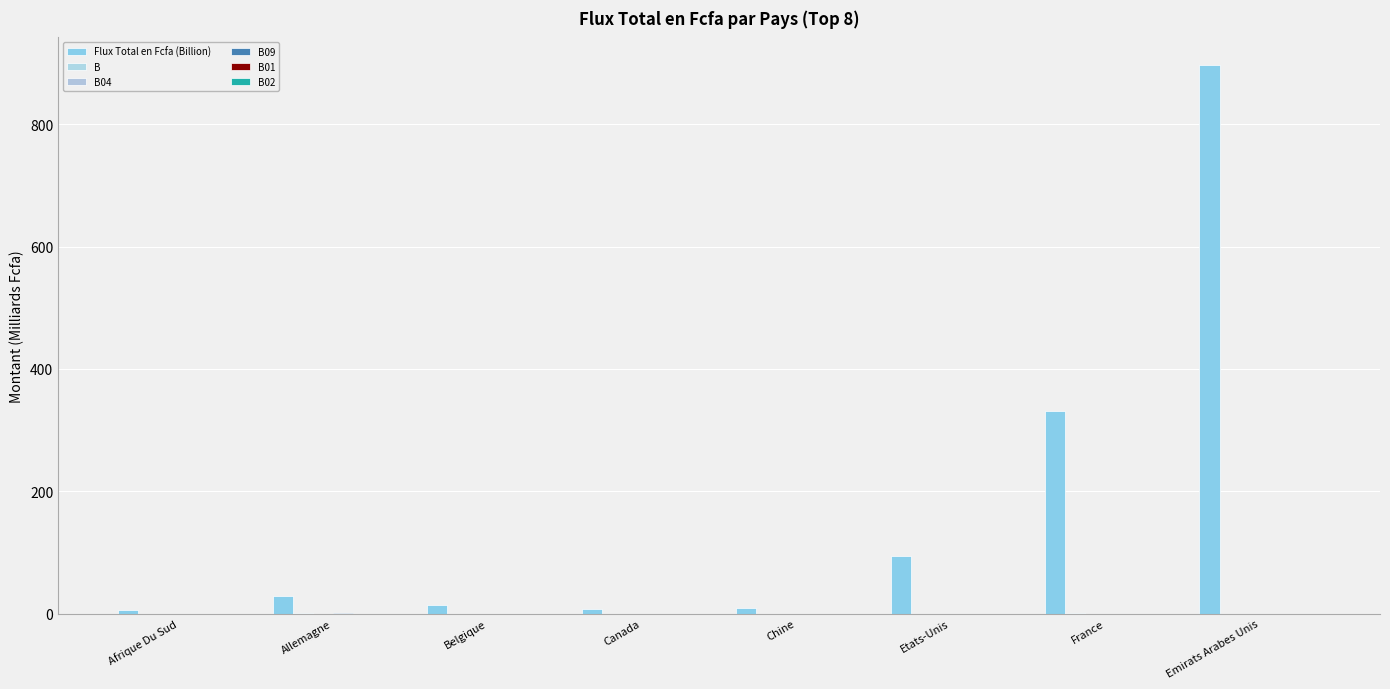

How many B02 values are between 0 and 1?

8